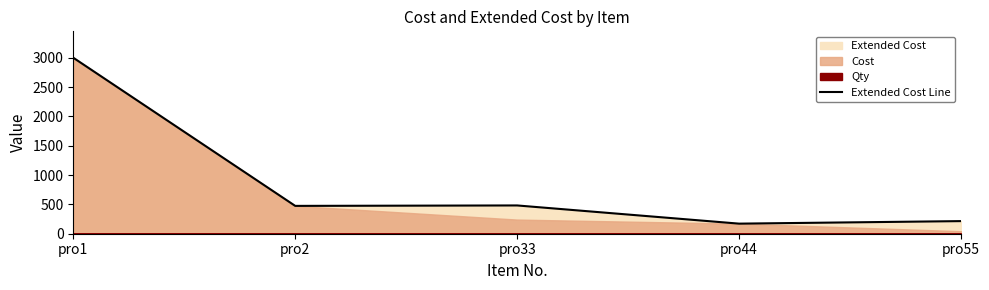

Where is the data nearest to the value 1585?

pro33